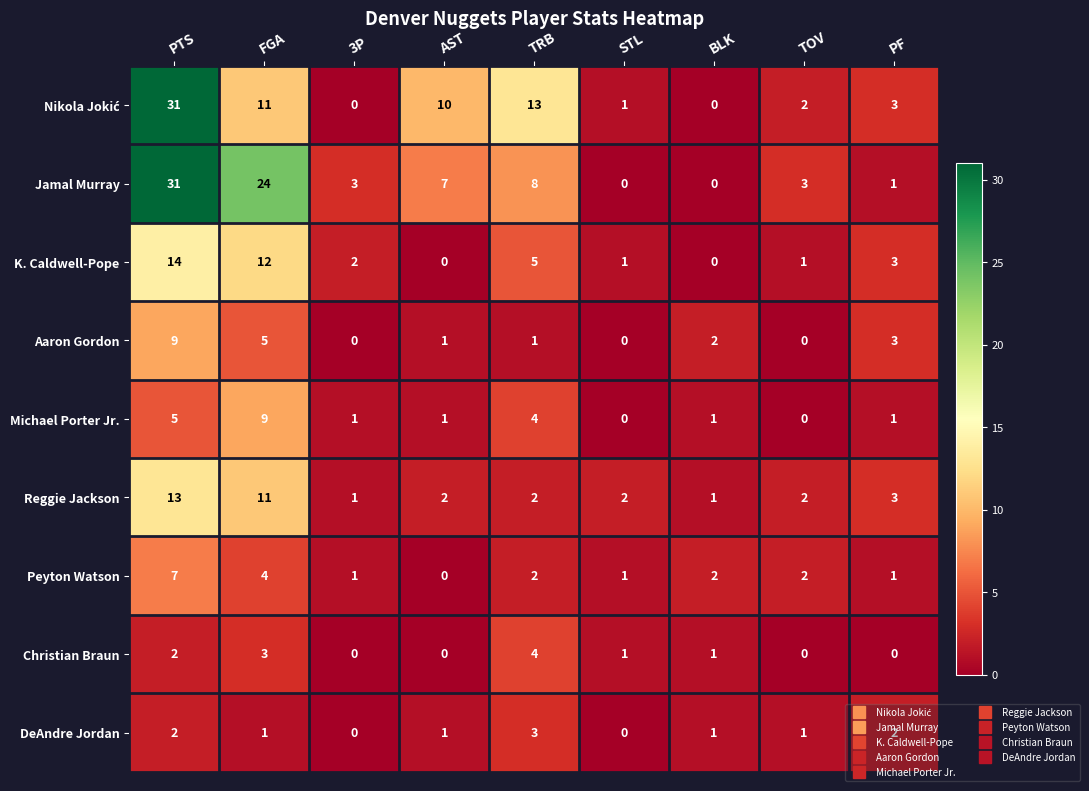

Which series changed the most between PTS and STL?

Jamal Murray